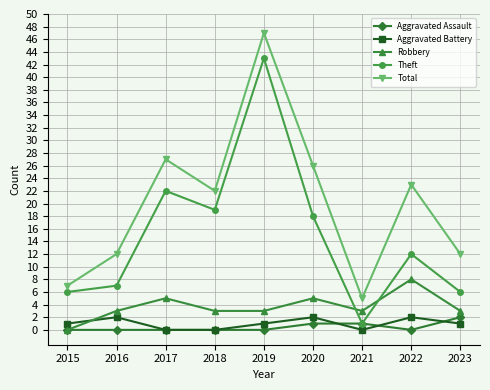

True or false: Aggravated Battery and Total intersect in this chart.

False